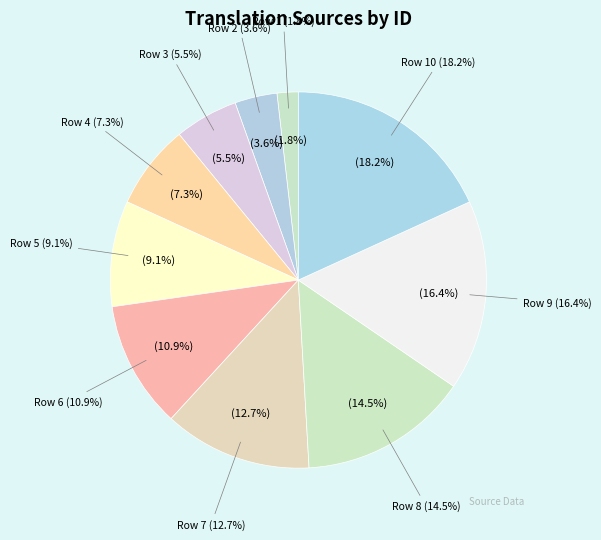

What is the ratio of the value at Row 9 to the value at Row 10?

0.9